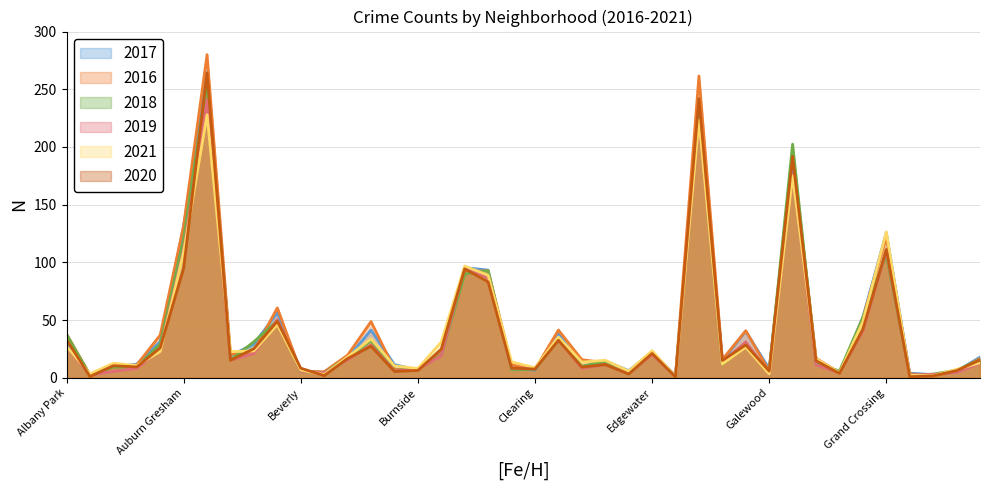

What position from the right is Garfield Ridge?

8